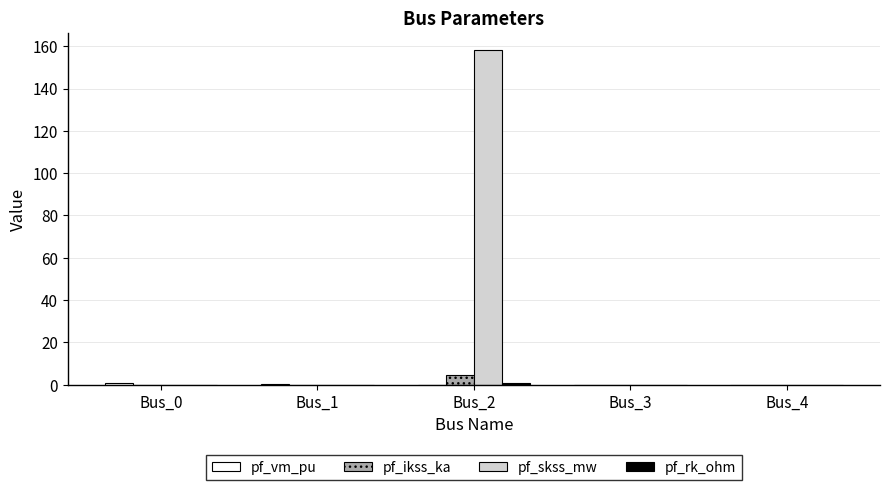

What is the maximum value shown in the chart?

158.4